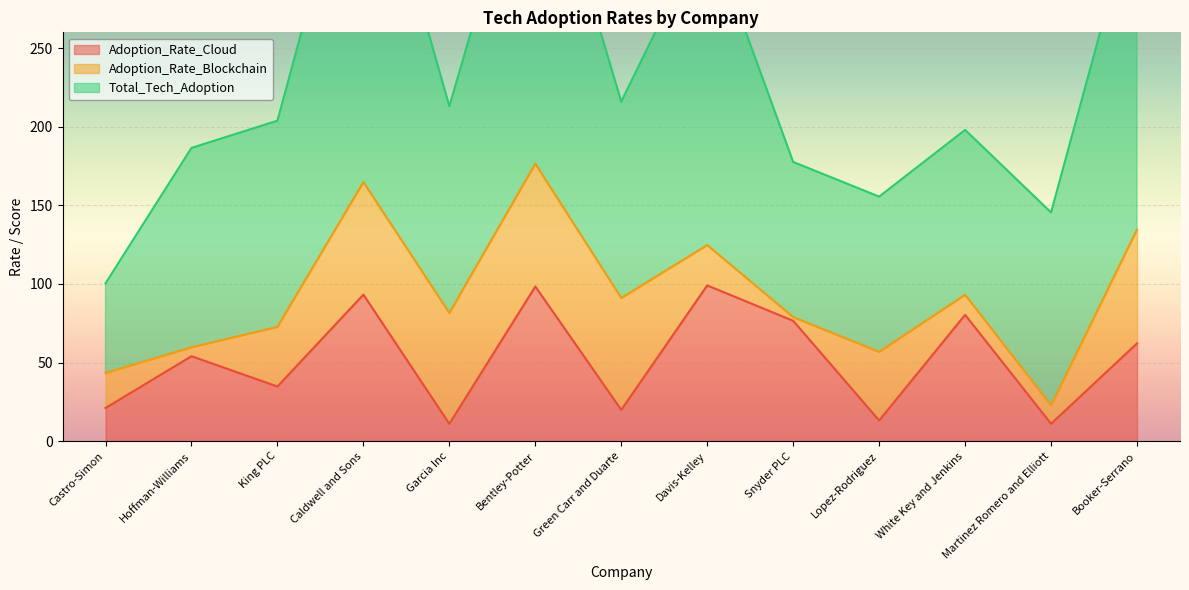

Reading left to right, what are all the values shown in this chart?

Adoption_Rate_Cloud: 21.1	54.0	34.7	93.2	11.0	98.4	19.9	99.0	76.5	13.1	80.3	11.0	62.2
Adoption_Rate_Blockchain: 22.3	5.7	37.9	71.6	70.5	78.1	71.1	25.7	2.4	43.6	12.8	11.7	72.4
Total_Tech_Adoption: 57.0	126.8	131.1	240.6	131.5	223.3	124.9	202.7	98.7	98.7	104.9	122.7	211.5